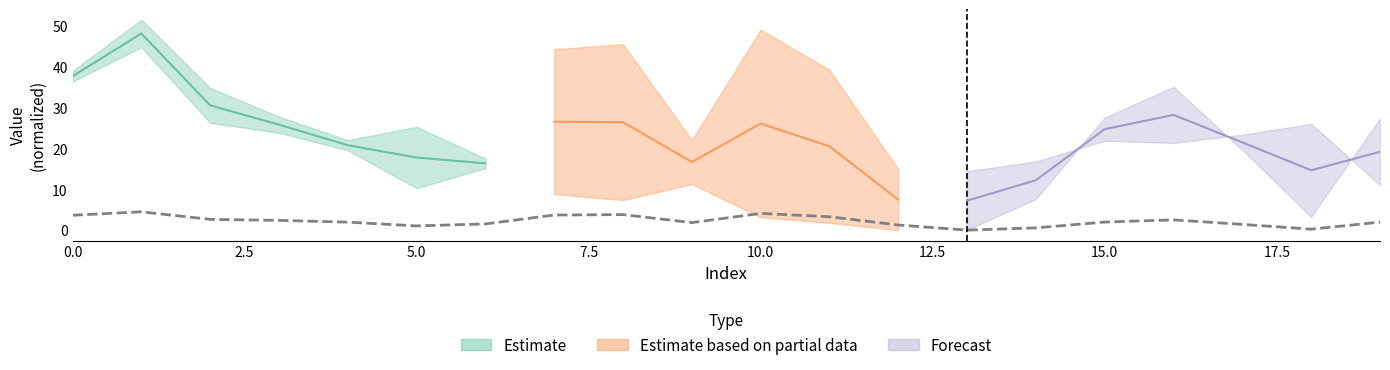

What value does the data have at 8?

3.8